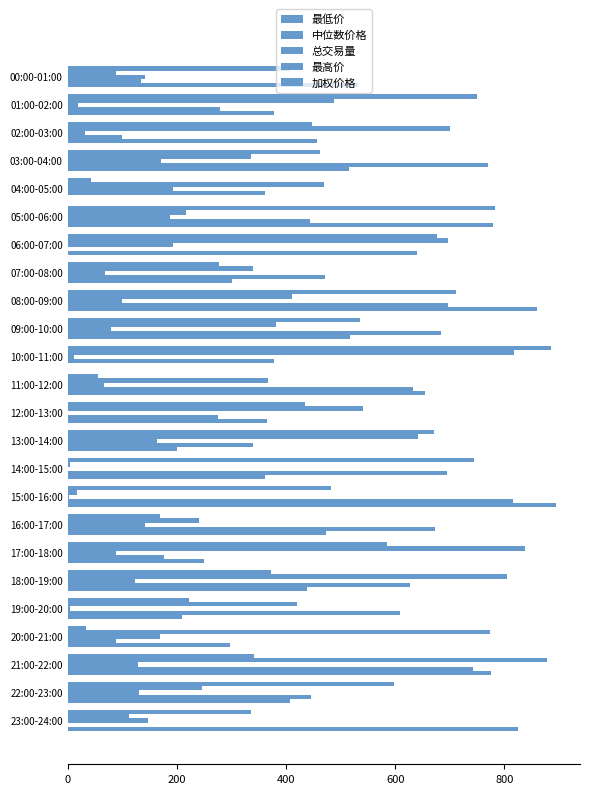

What is the greatest value displayed?

893.9